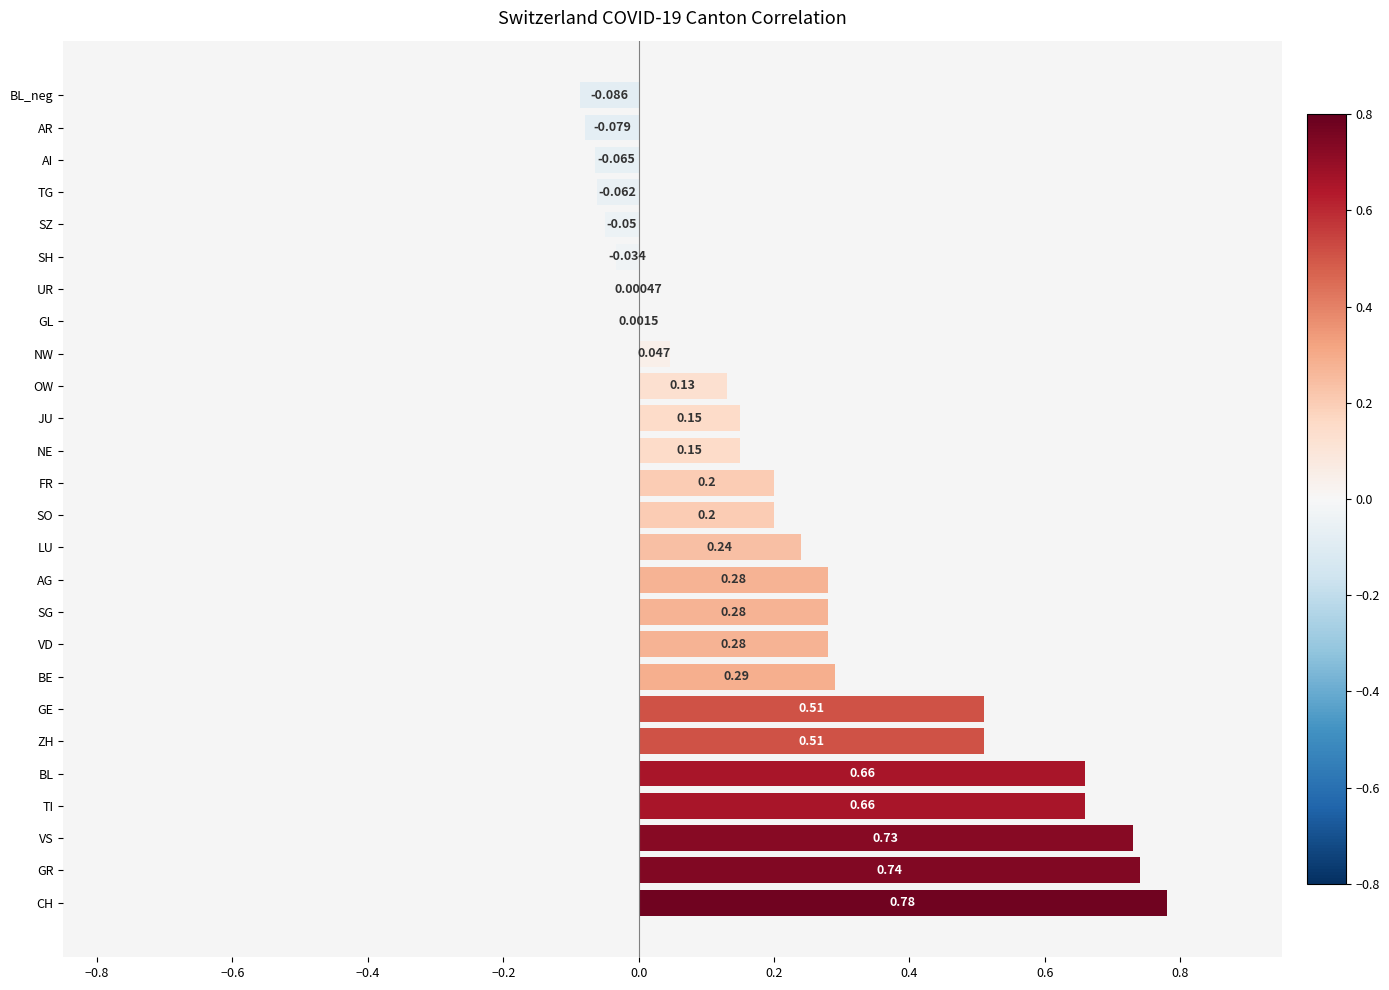

Are the bars horizontal?

Yes